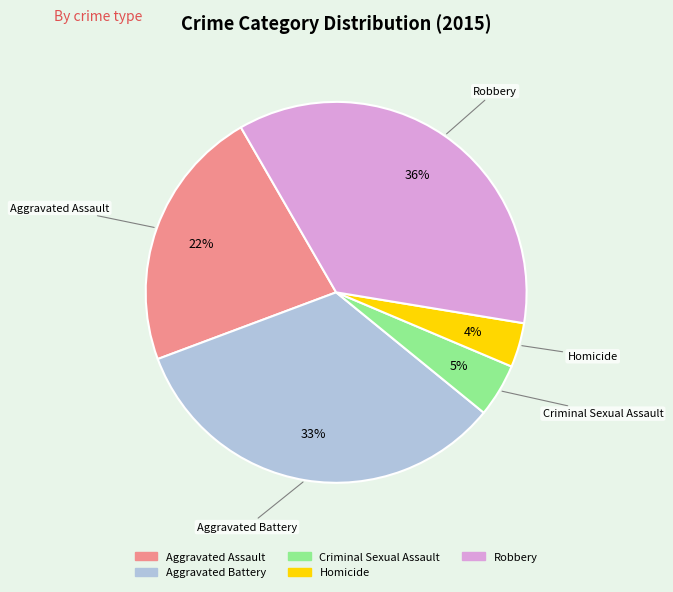

What percentage is the Criminal Sexual Assault slice, to the nearest percent?

5%